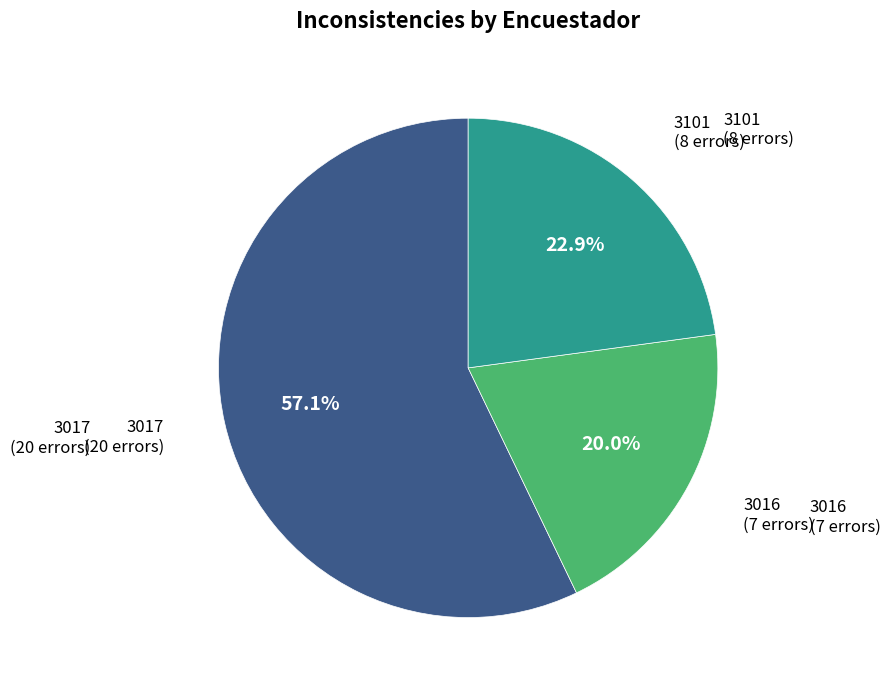

Does any single category account for the majority?

Yes